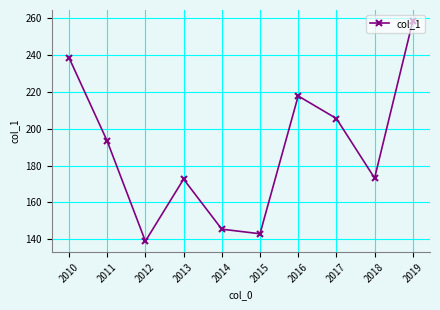

True or false: the data shows 228.4 at 2018.

False